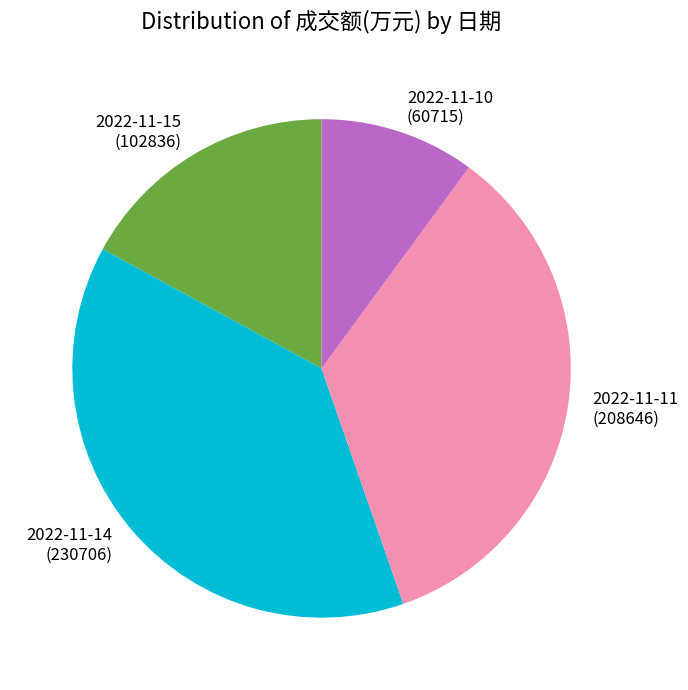

Rank the categories by value from highest to lowest.

2022-11-14, 2022-11-11, 2022-11-15, 2022-11-10